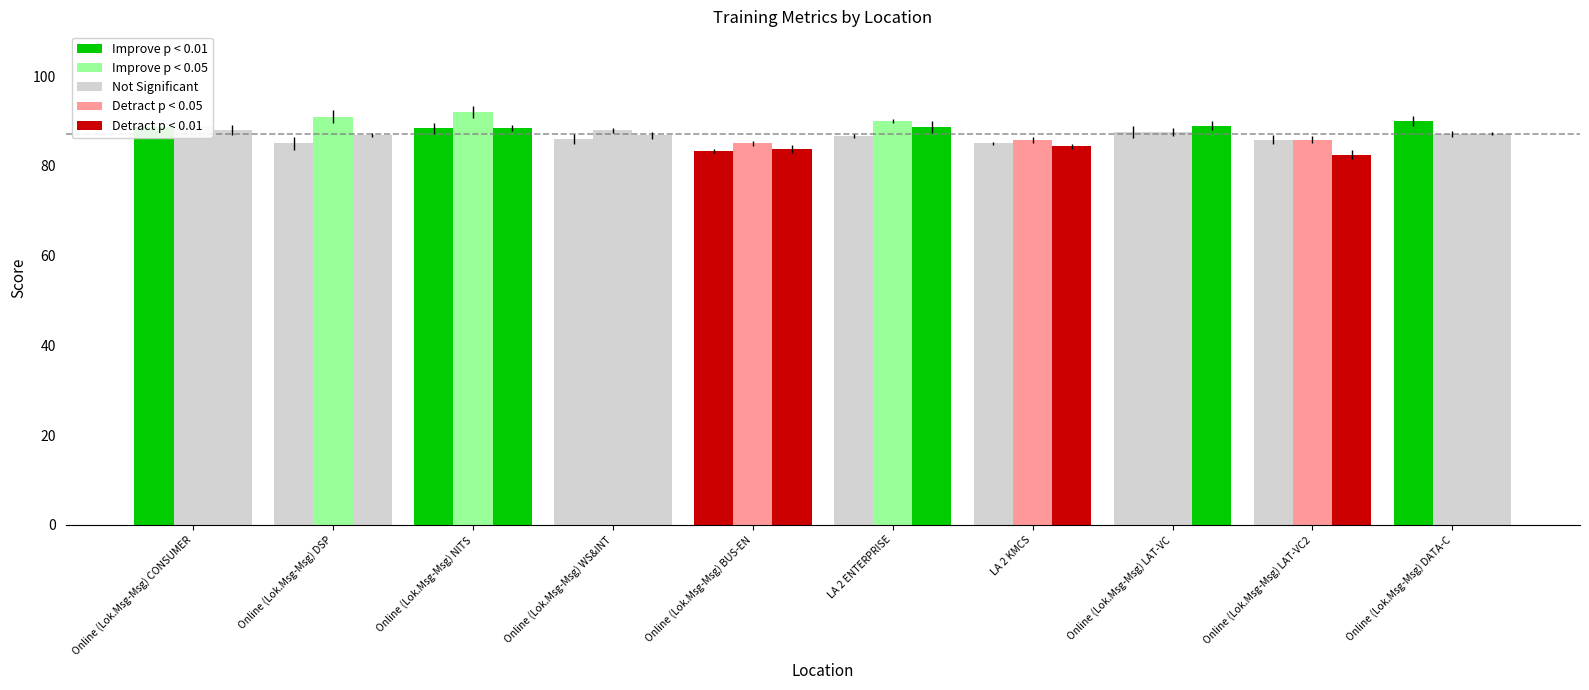

Are the bars horizontal?

No